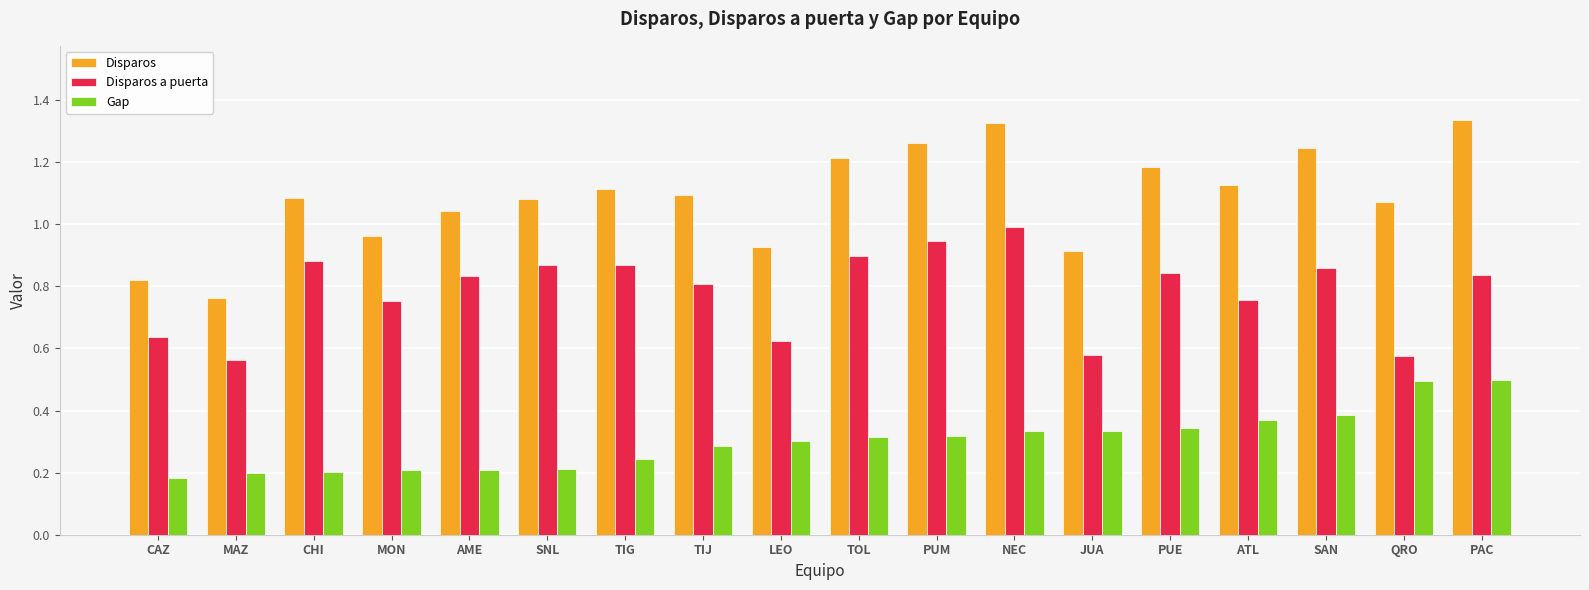

True or false: Disparos a puerta has a value of 0.8 at MON.

True